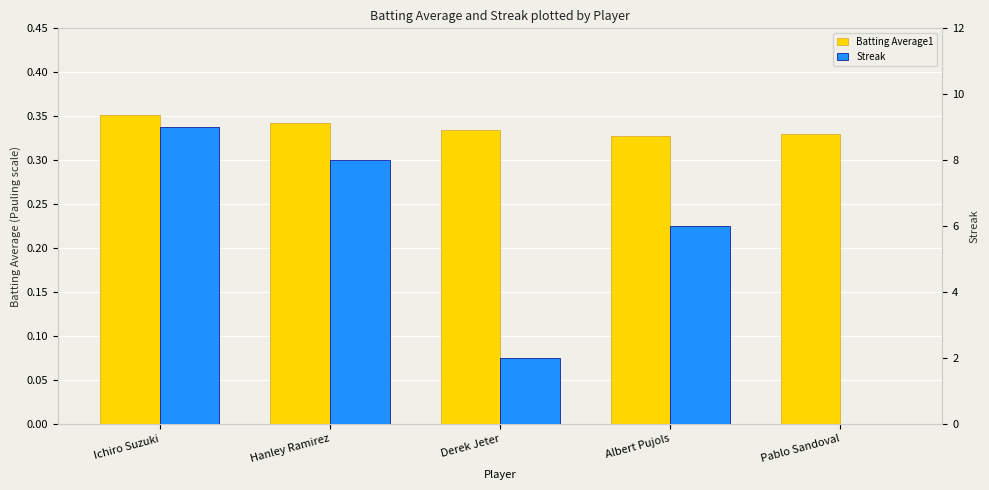

Reading left to right, list all the values displayed in this chart.

Batting Average1: Ichiro Suzuki=0.4	Hanley Ramirez=0.3	Derek Jeter=0.3	Albert Pujols=0.3	Pablo Sandoval=0.3
Streak: Ichiro Suzuki=9.0	Hanley Ramirez=8.0	Derek Jeter=2.0	Albert Pujols=6.0	Pablo Sandoval=0.0